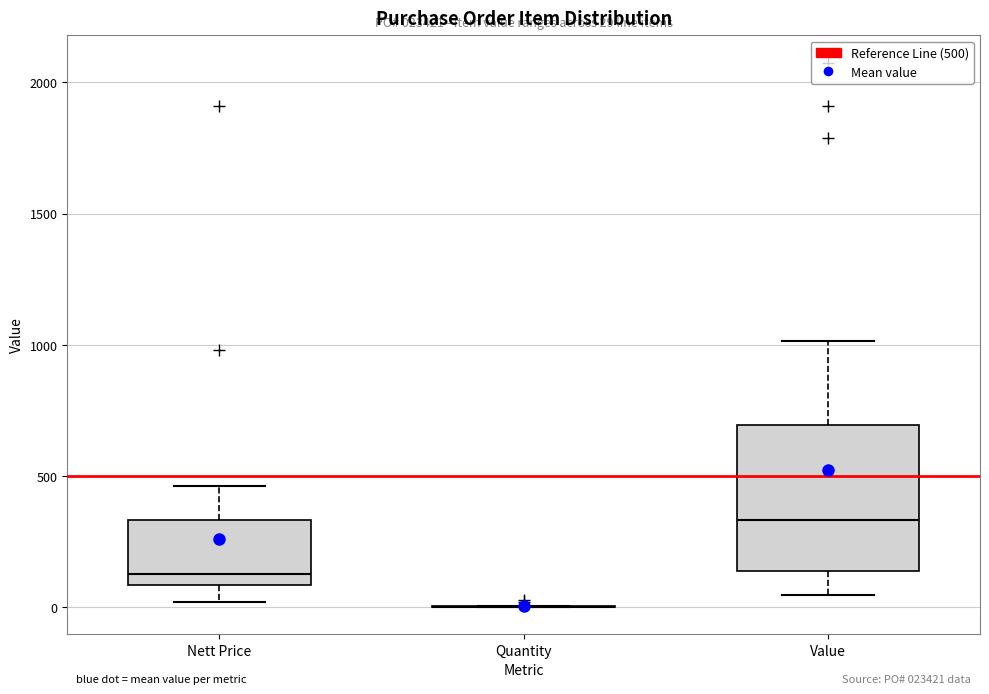

Comparing the boxes themselves (not the whiskers), which one is the tallest?

Value